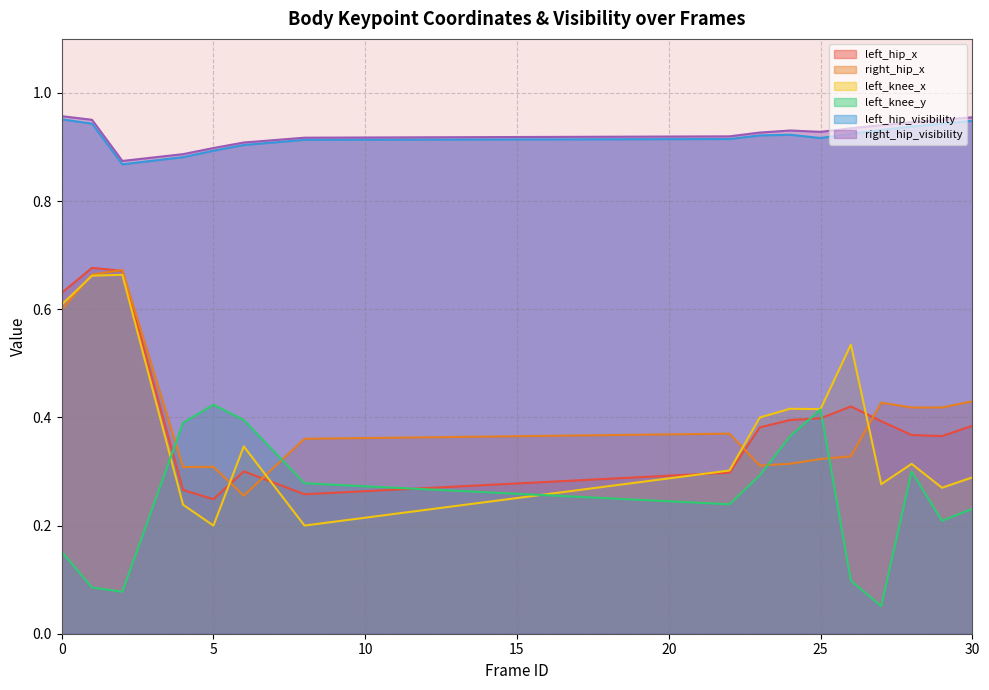

Which category has the highest value in the left_knee_y series?

5